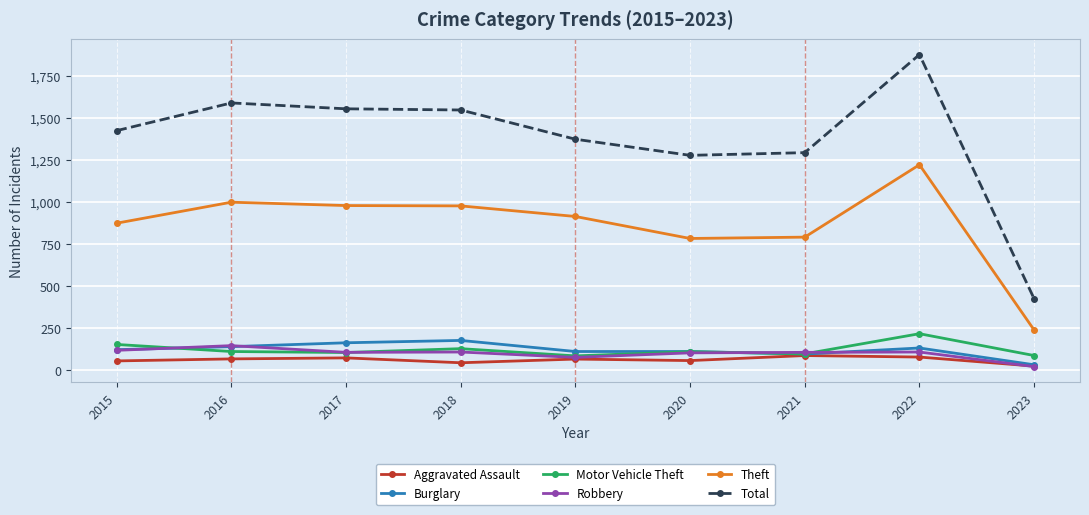

How many series are shown in this chart?

6